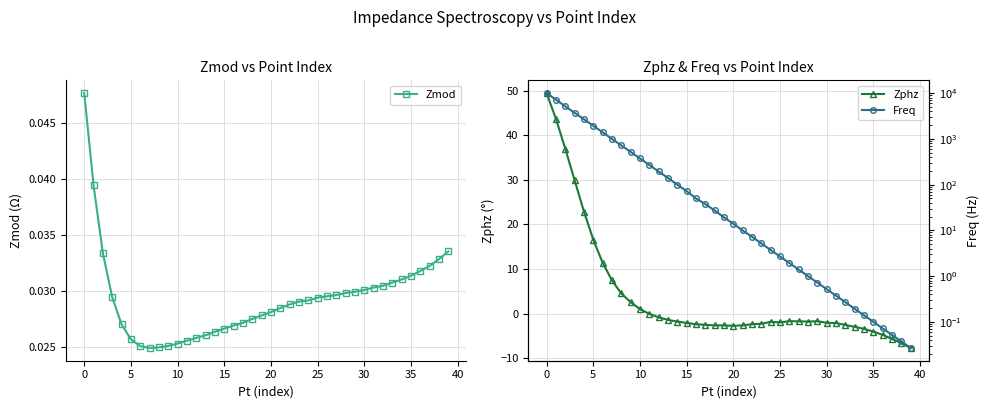

The value of Zphz at 30 is 9.7. True or false?

False